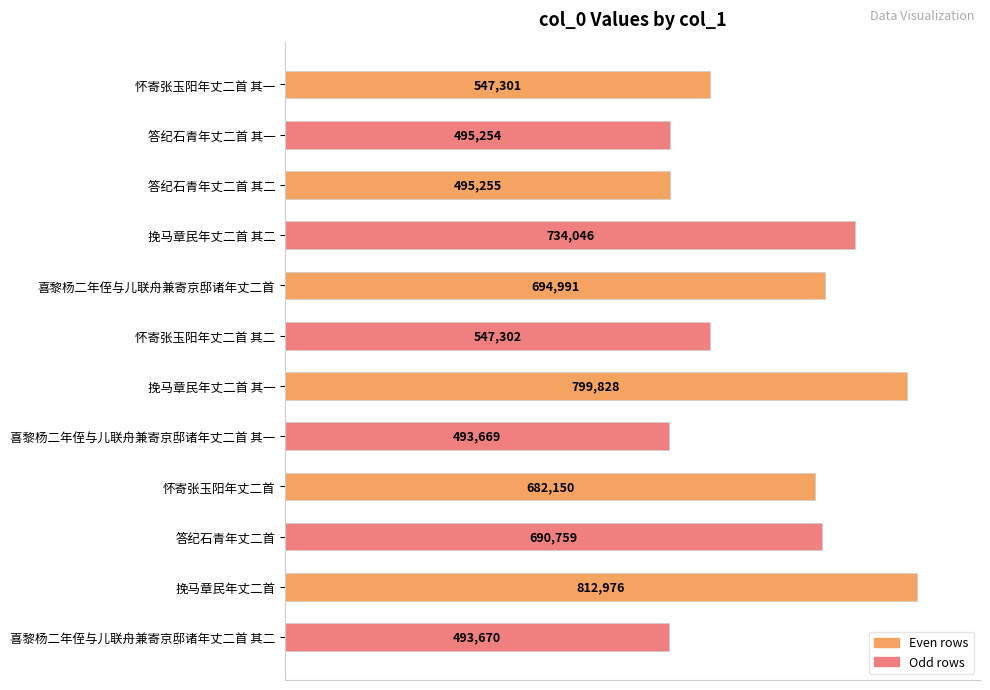

Are the bars horizontal?

Yes